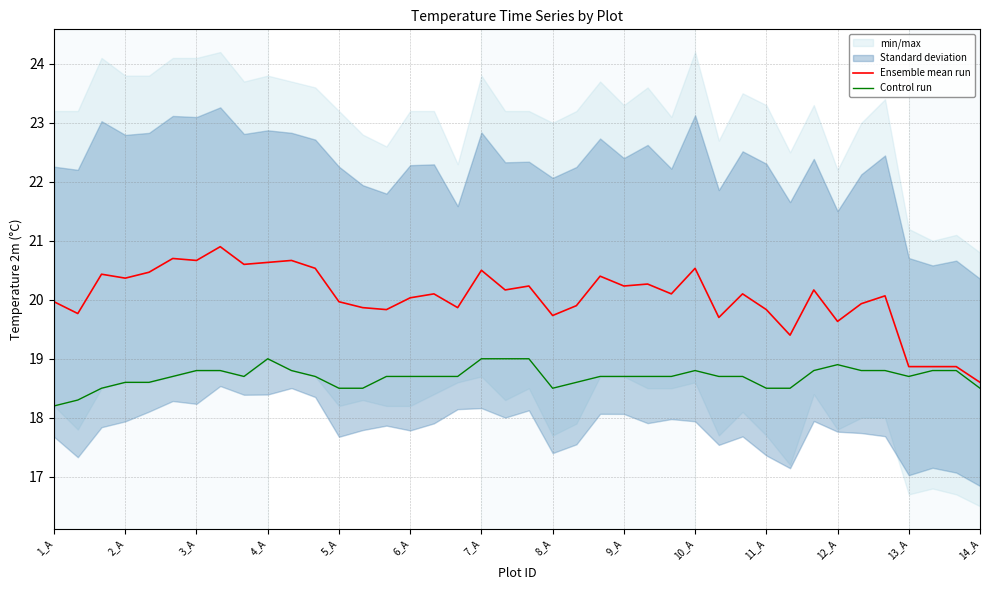

Read the Ensemble mean run value at 8_A.

19.7